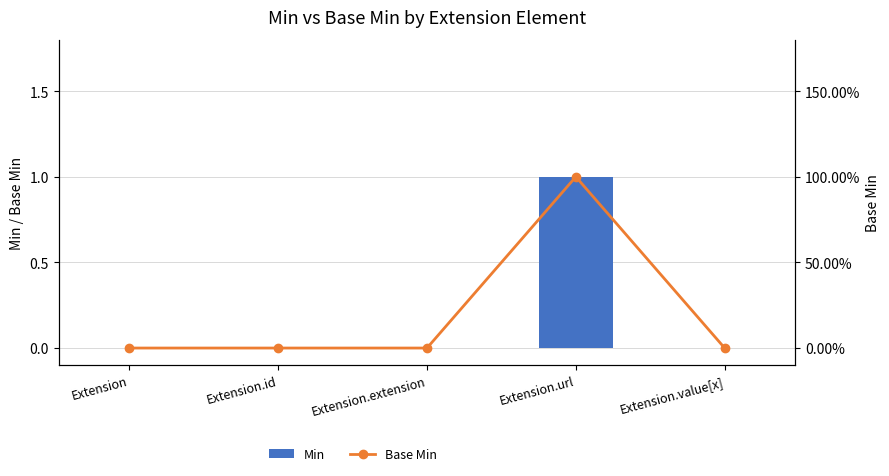

At how many categories does at least one series exceed 0?

1